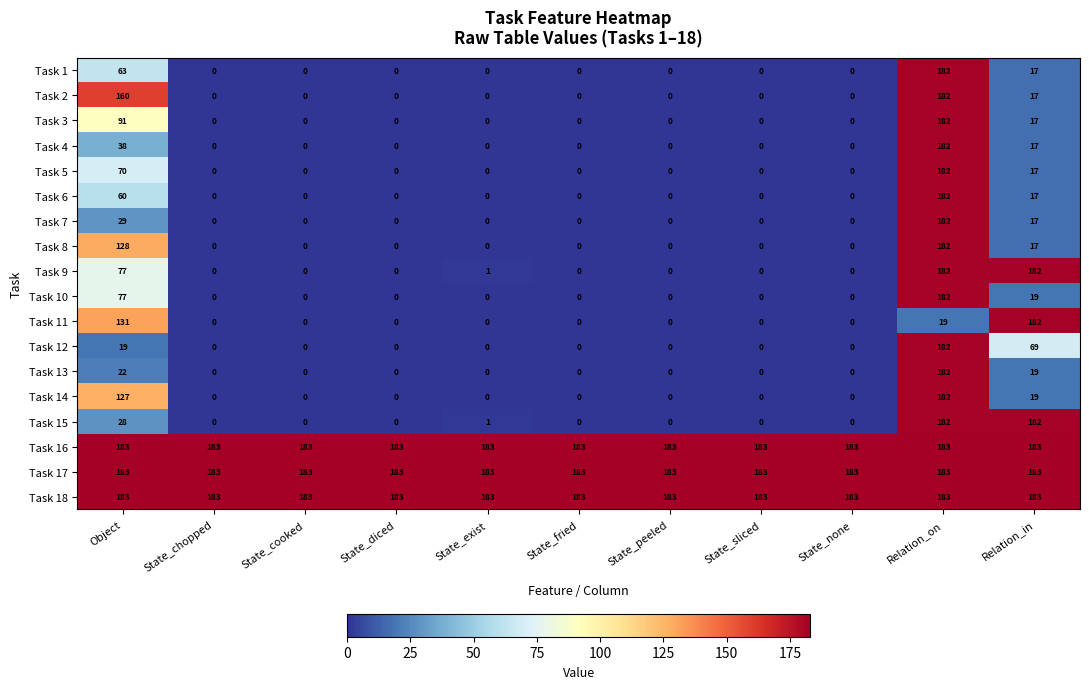

What is the difference between the Task 13 values at Relation_on and State_chopped?

182